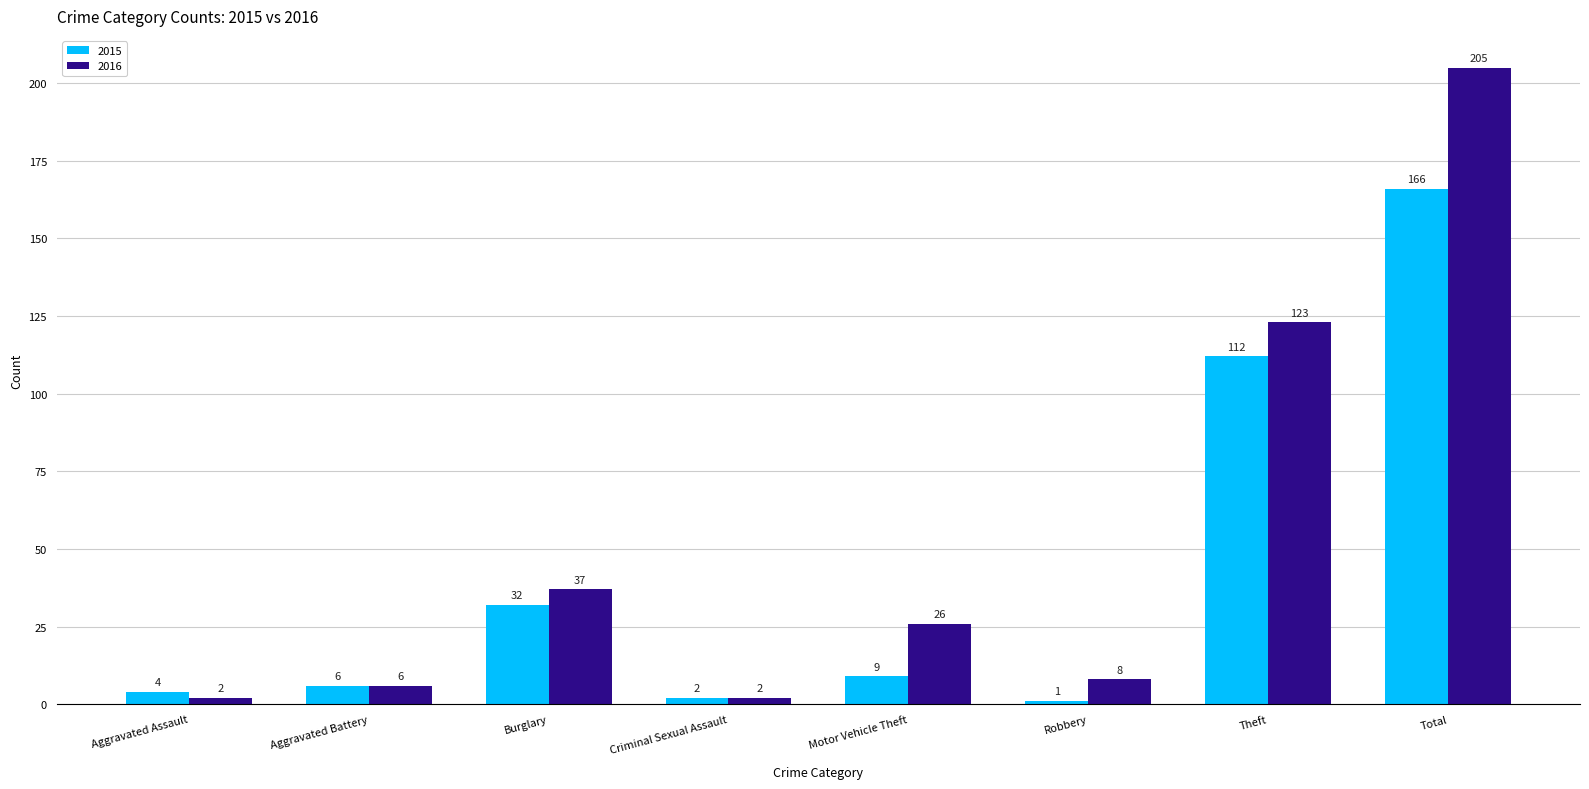

Are the bars horizontal?

No